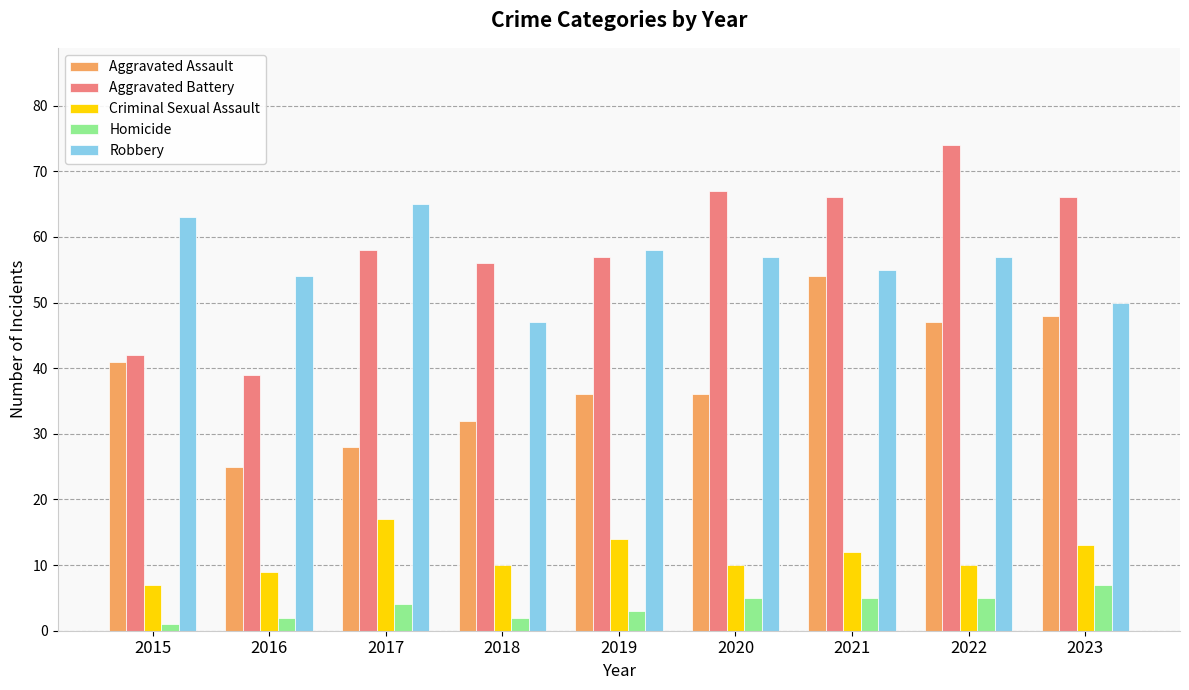

What is the difference between the maximum and minimum values in the Homicide series?

6